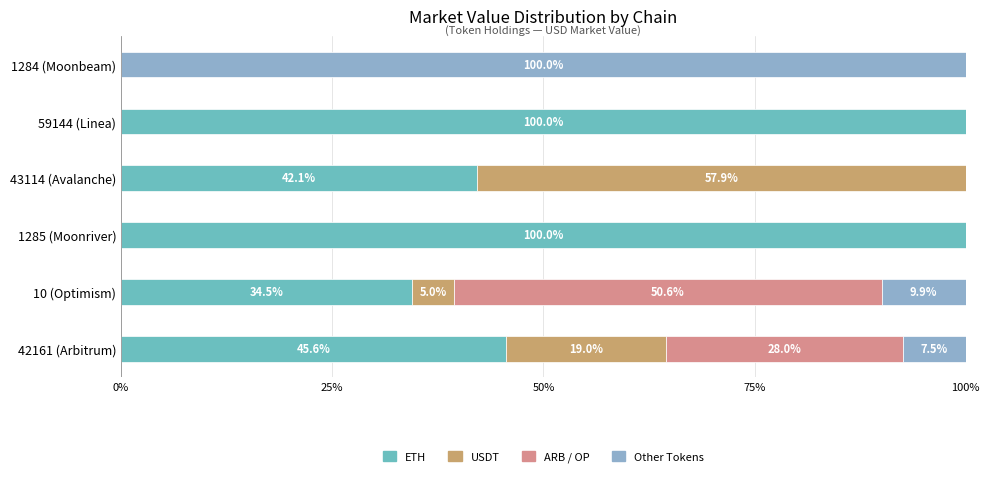

The ETH series shows 65.6 at 1285 (Moonriver). True or false?

False